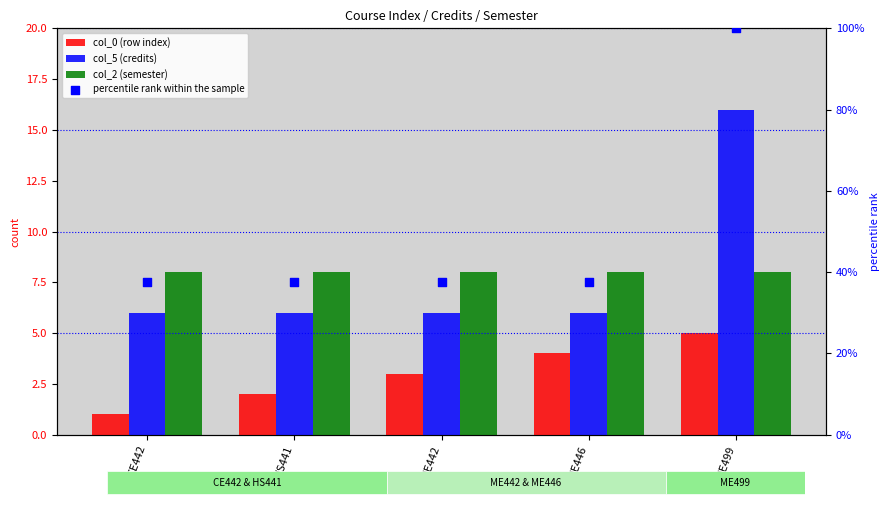

What is the total value across all series at CE442?

52.5